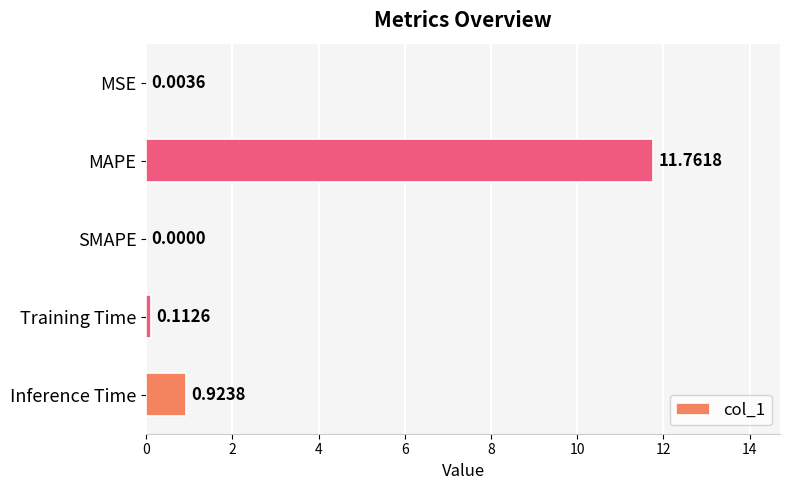

Which label corresponds to the largest value in the chart?

MAPE